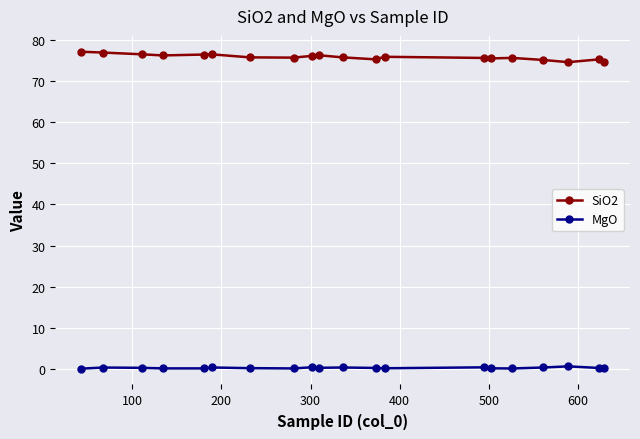

List the series in order of their peak value, lowest first.

MgO, SiO2